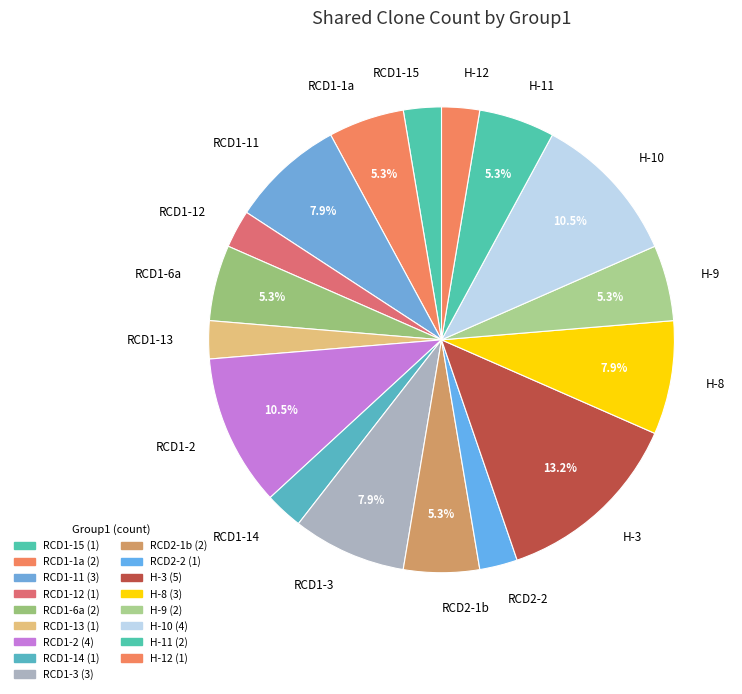

Which category has the biggest portion of the pie?

H-3